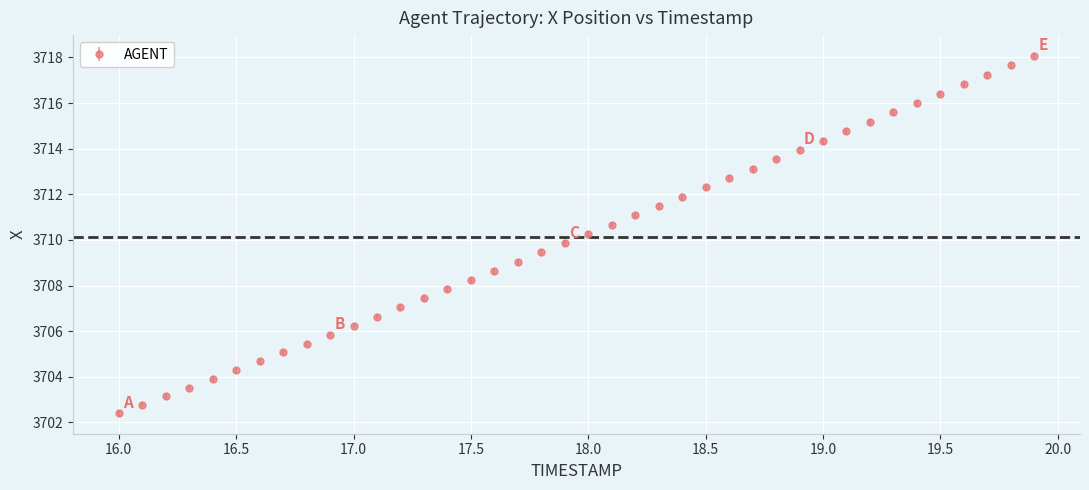

What is the minimum value shown in the chart?

3702.4